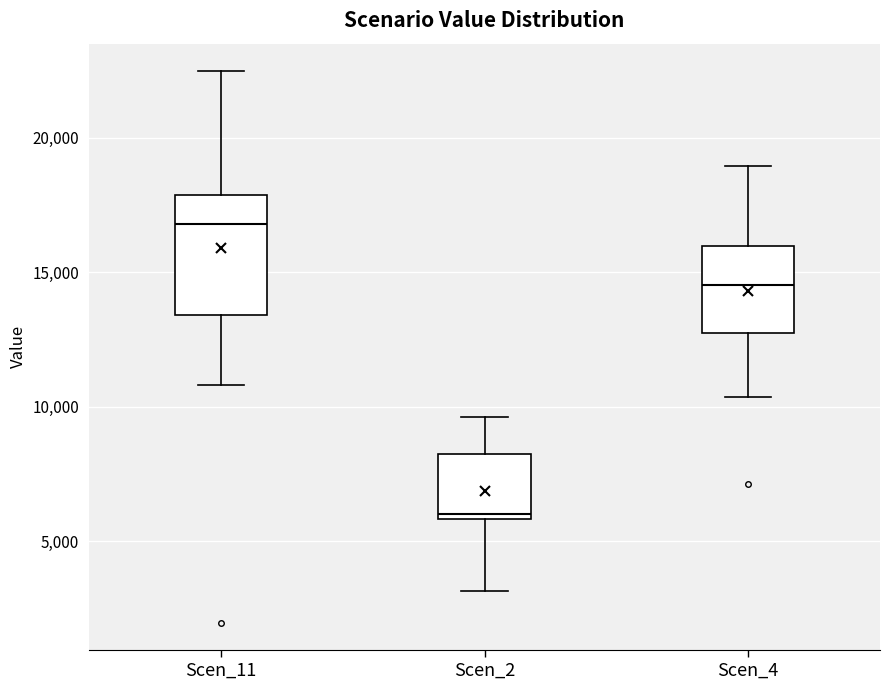

Reading left to right, read every box against the y-axis: the position of its median line, the range the box covers, and the ends of its whiskers. The values are not printed on the chart, so give them approximately, as read against the axis.

Scen_11: median 17000, box 13500 to 18000, whiskers 11000 to 22500
Scen_2: median 6000 (just above the box's lower edge), box 6000 to 8500, whiskers 3000 to 9500
Scen_4: median 14500, box 12500 to 16000, whiskers 10500 to 19000